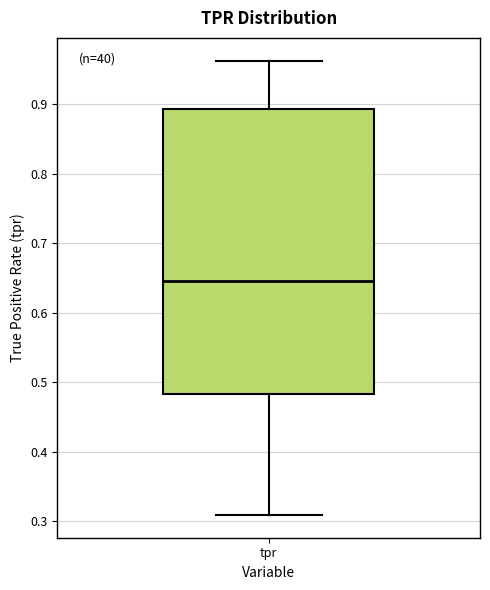

Read this box plot against the y-axis: the position of the median line, the range covered by the box, and the ends of both whiskers. The values are not printed on the chart, so give them approximately, as read against the axis.

median 0.65, box 0.48 to 0.89, whiskers 0.31 to 0.96